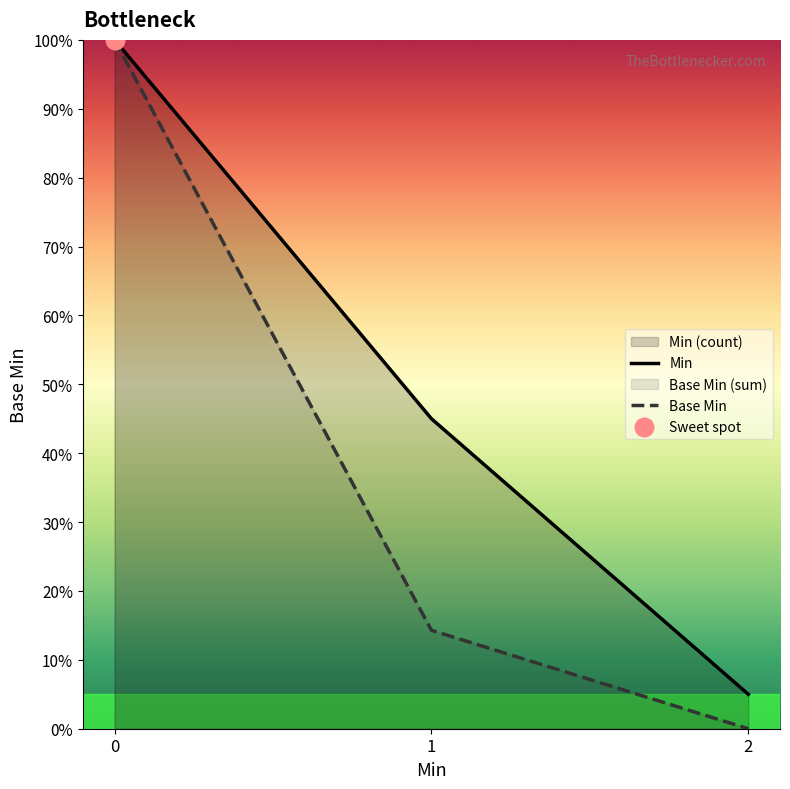

Which series has the widest spread of Y values?

Base Min